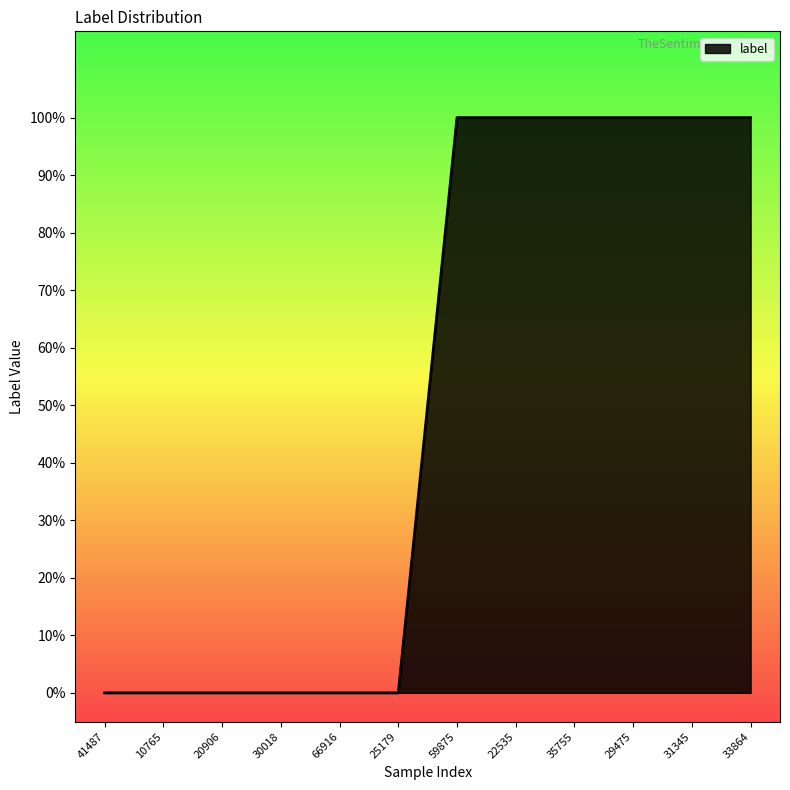

Does the chart display data point markers on the line(s)?

No